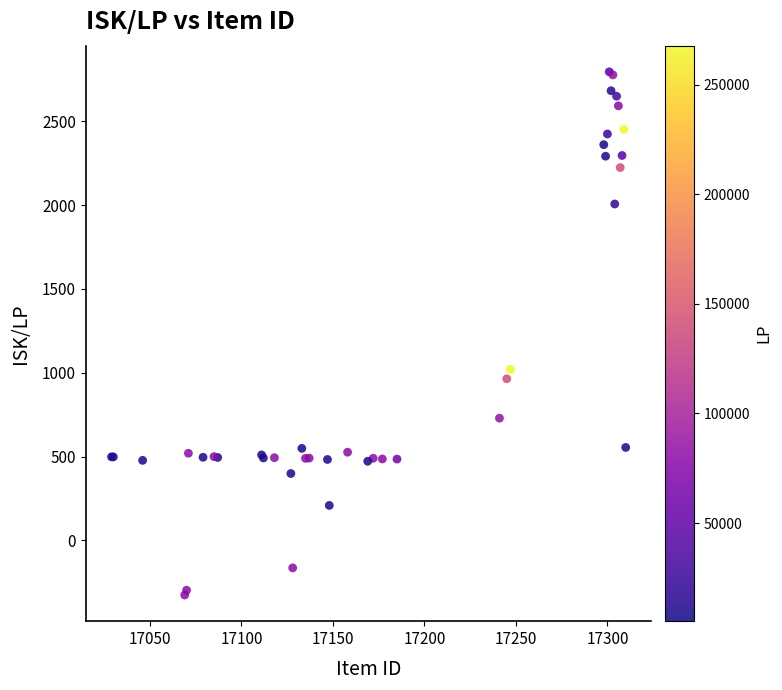

What Y value in the scatter plot is closest to 1234?

1019.8